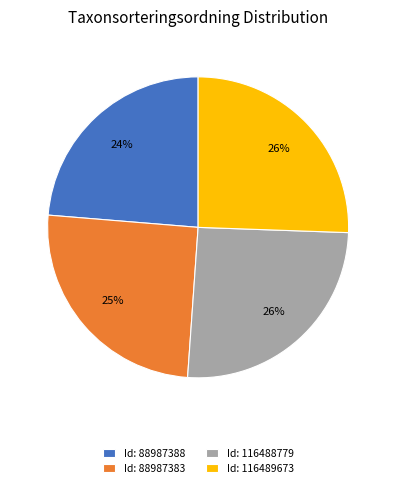

To the nearest percent, what portion does Id: 88987388 represent?

24%